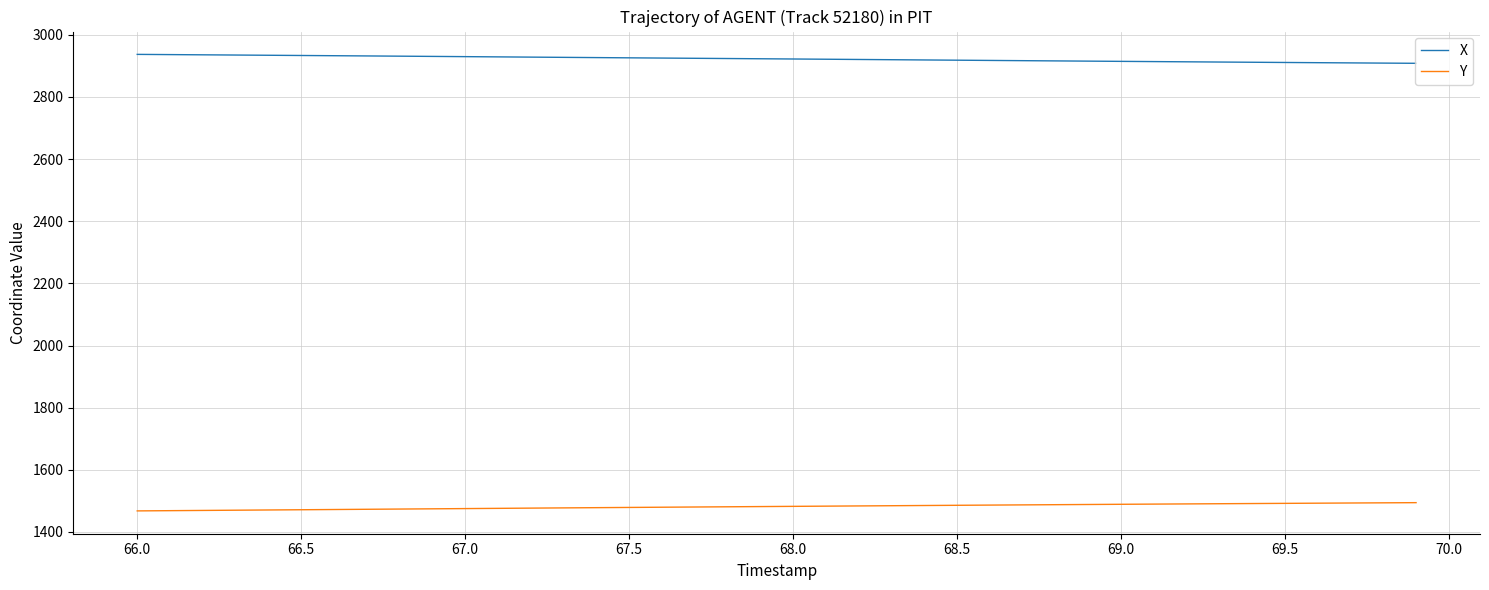

What is the maximum value for Y?

1494.4